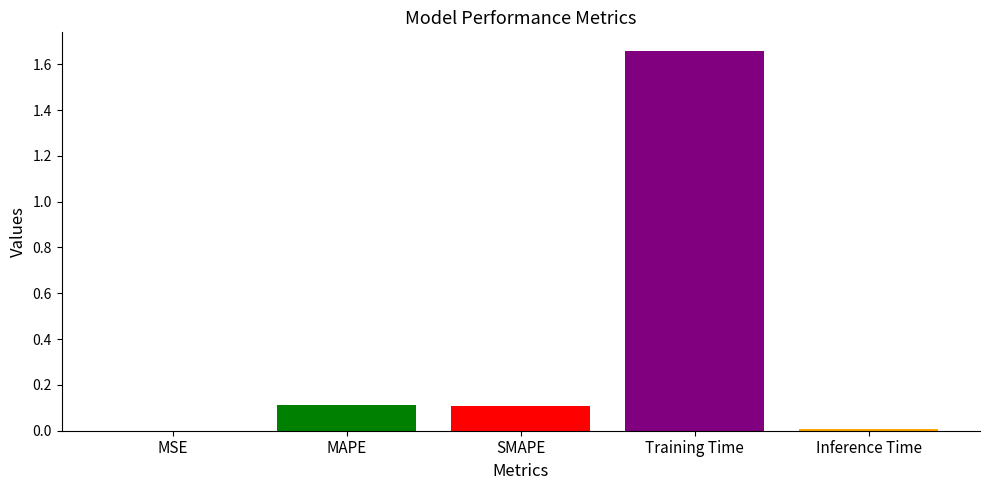

What is the sum of all values?

1.9